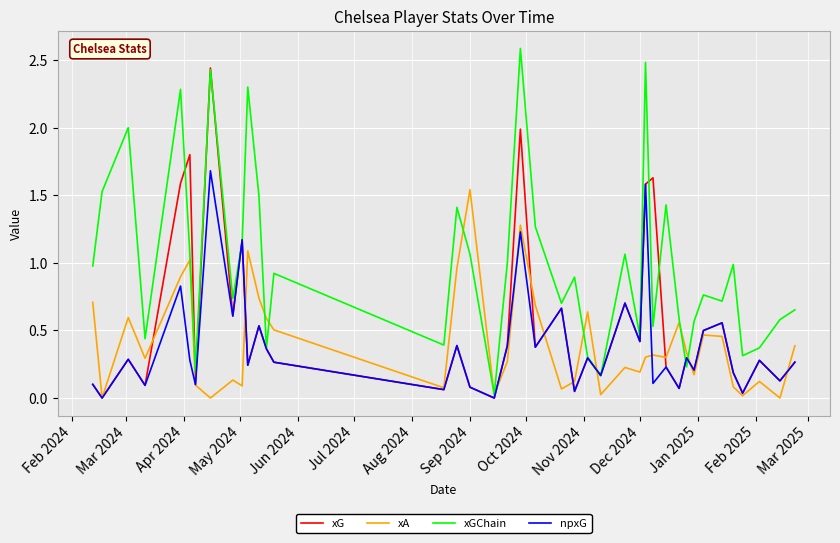

Which series has the widest spread of values?

xGChain